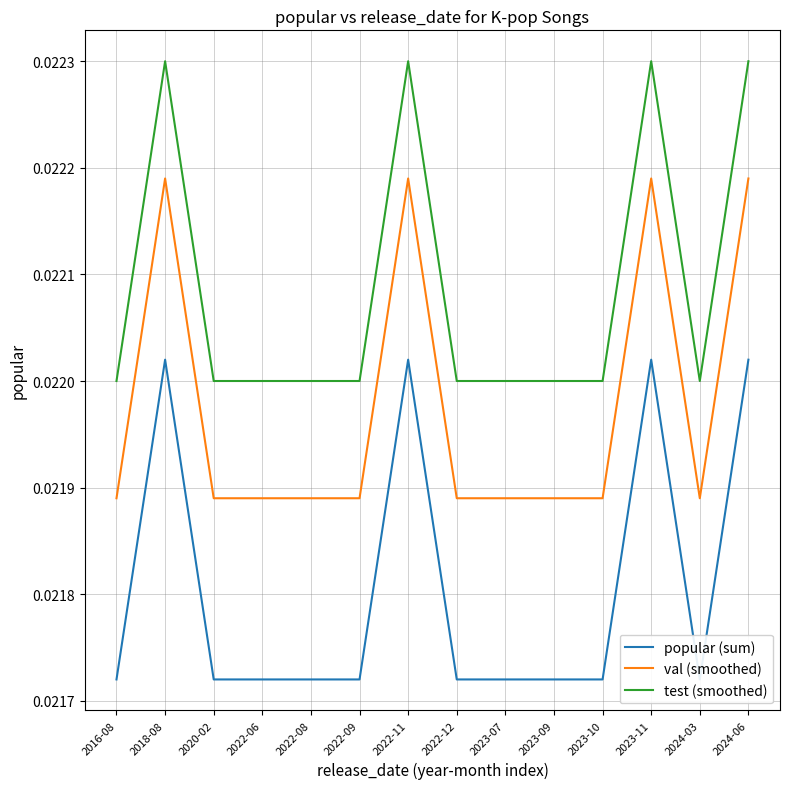

At 2022-11, list the series in order from largest to smallest.

test (smoothed), val (smoothed), popular (sum)